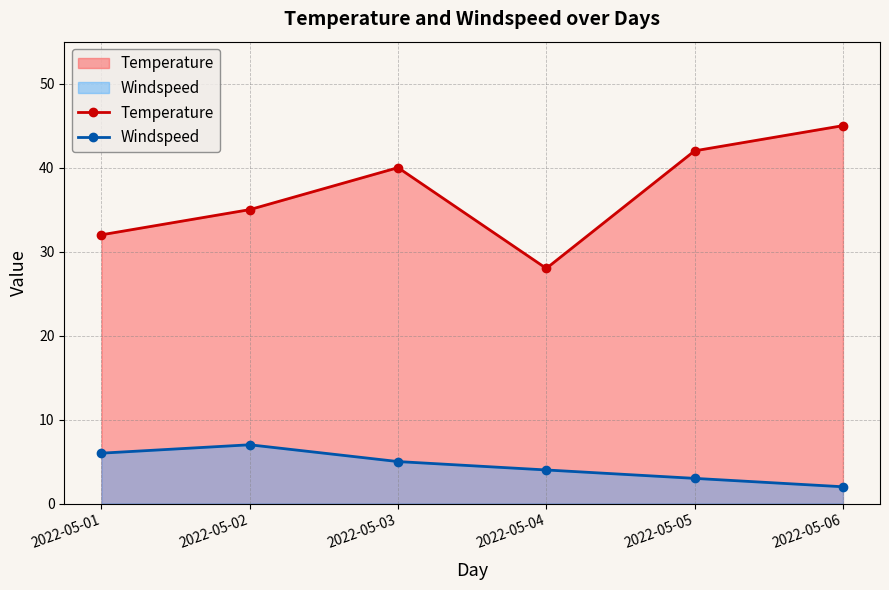

What is the highest value of the Windspeed series?

7